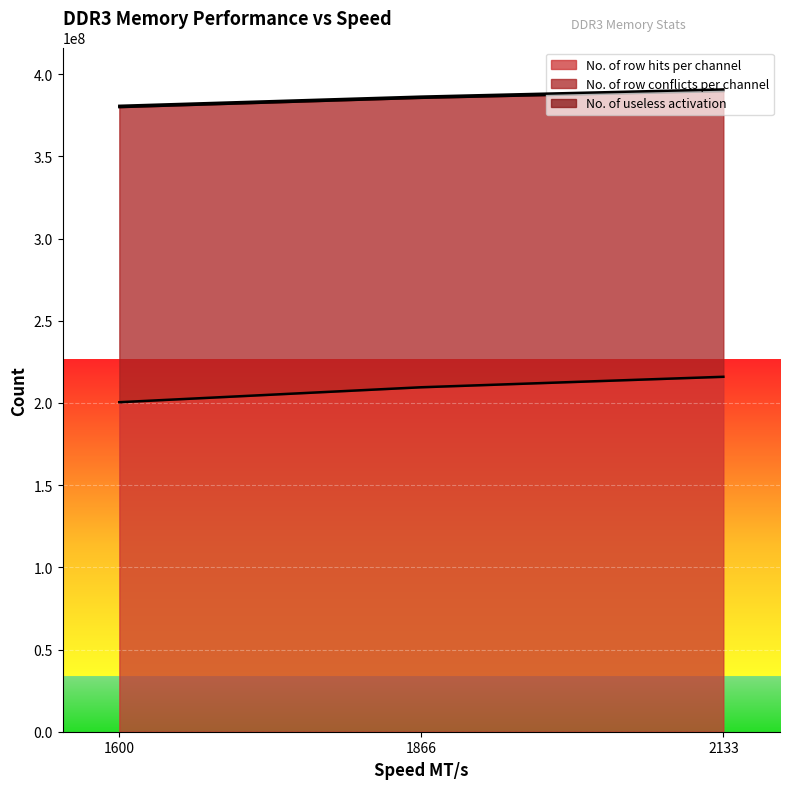

Count the No. of row conflicts per channel values in the range 379938787 to 389727947.

3